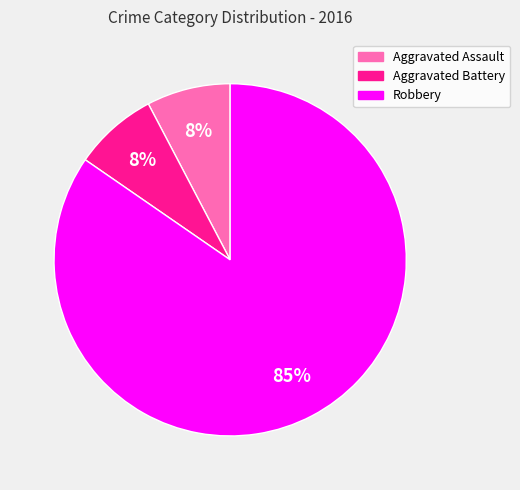

Count the number of slices in the pie.

3